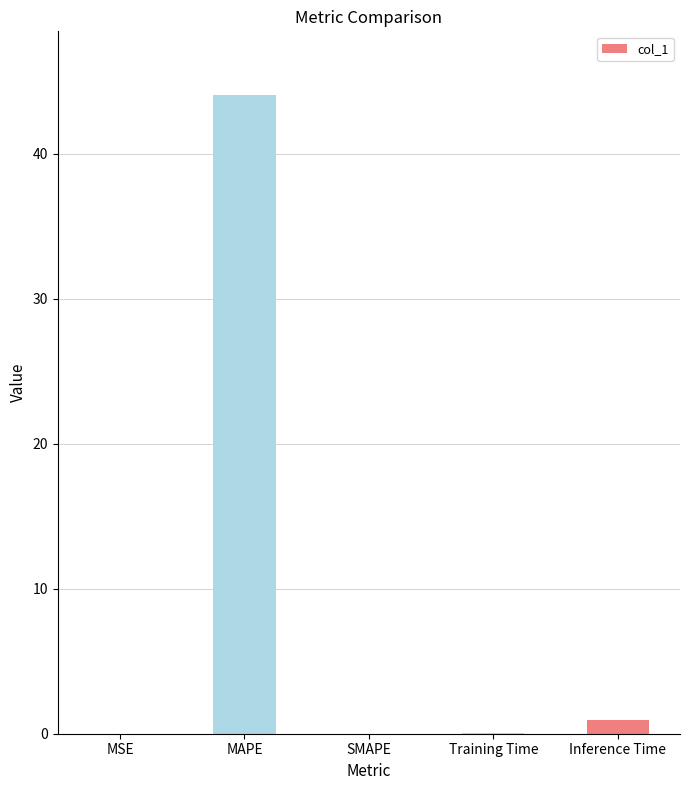

What is the approximate value at Inference Time?

0.9